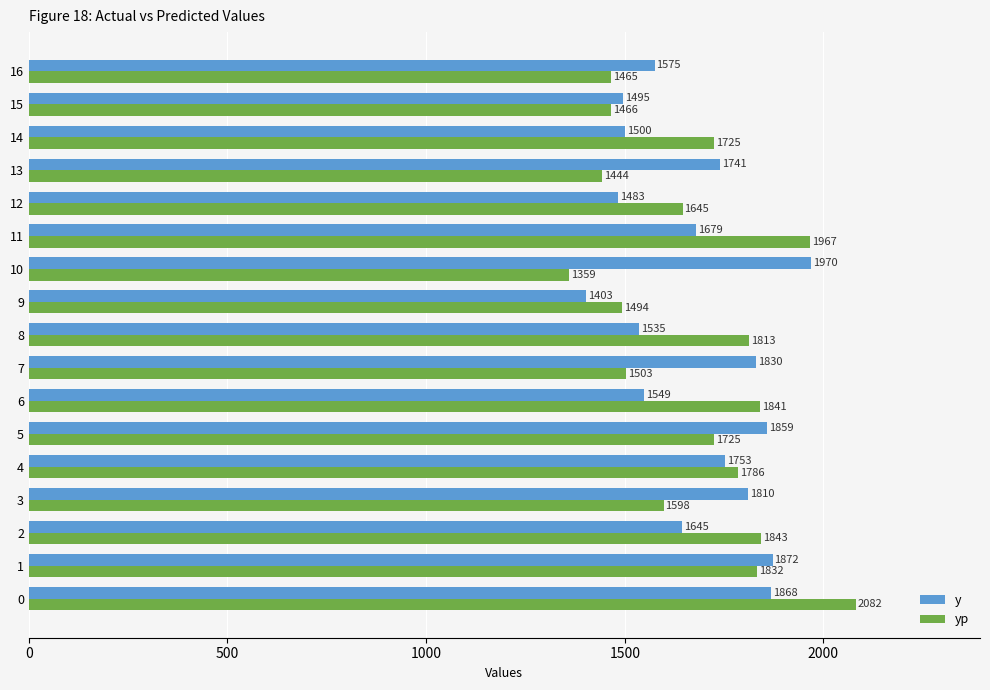

What is the difference between the second highest and minimum values in the y series?

469.0